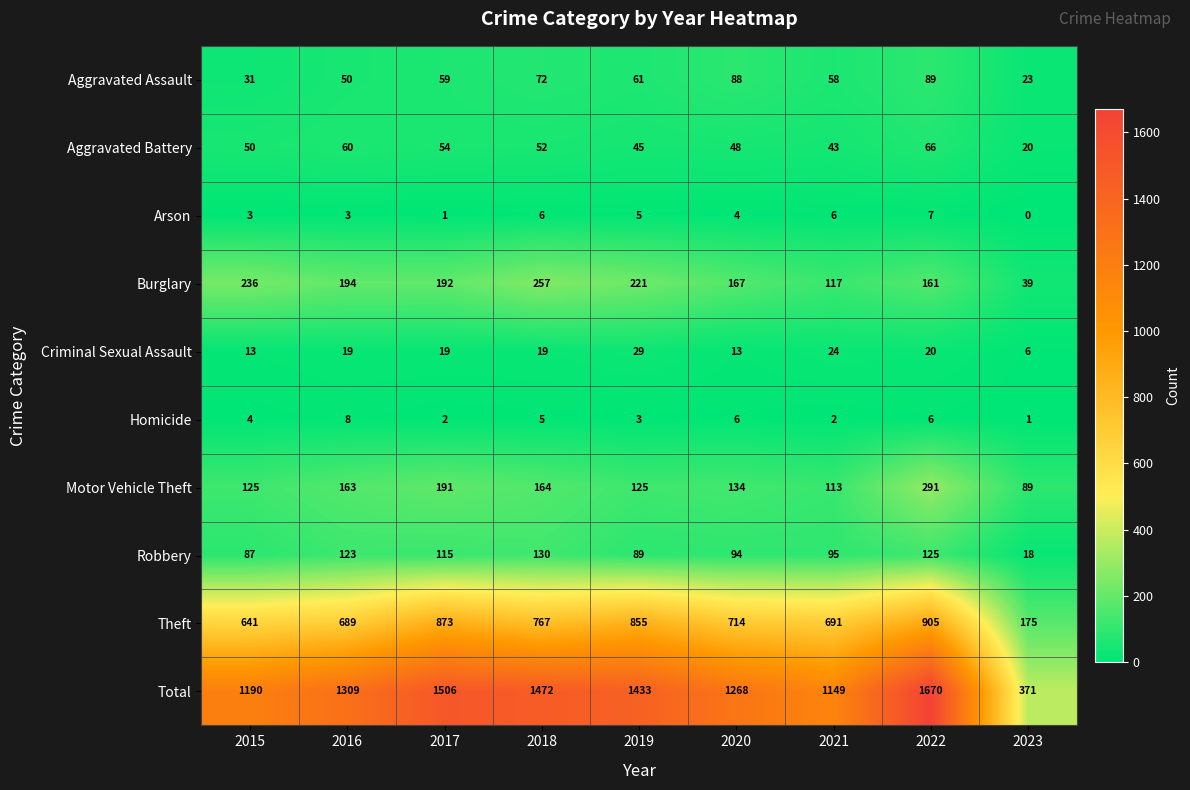

At which label does Burglary first exceed 192?

2015